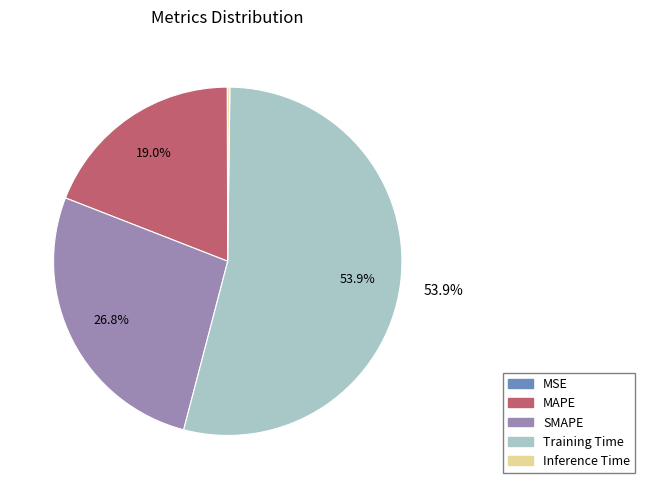

Is there a majority slice in this chart?

Yes